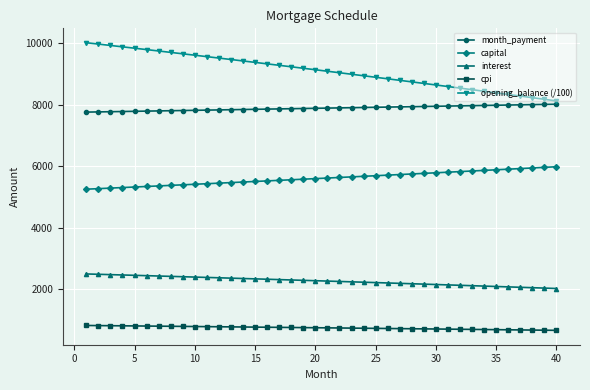

What is the value of the cpi point at the 16th from the left?

772.2